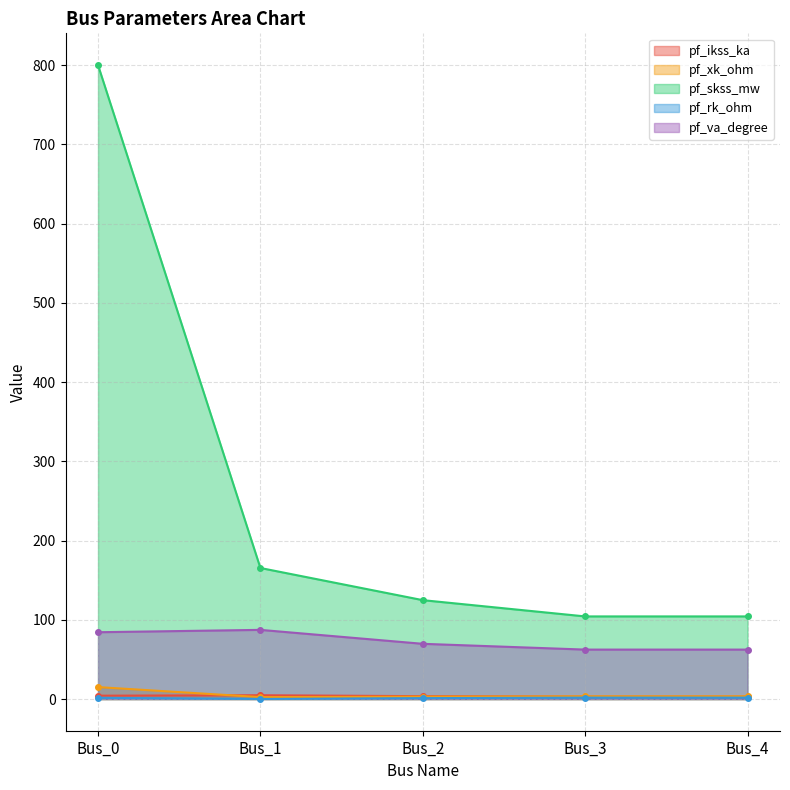

At which category is the sum across all series the highest?

Bus_0